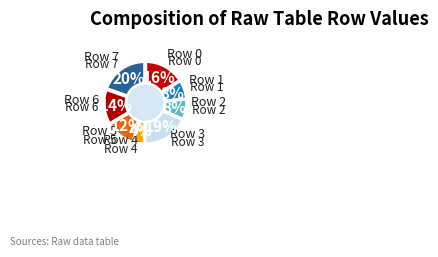

To the nearest percent, what is the average slice percentage?

12%